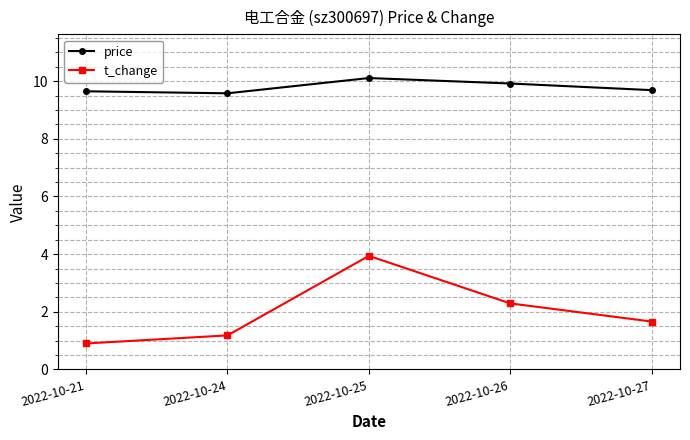

Rank the series at 2022-10-26 from lowest to highest value.

t_change, price